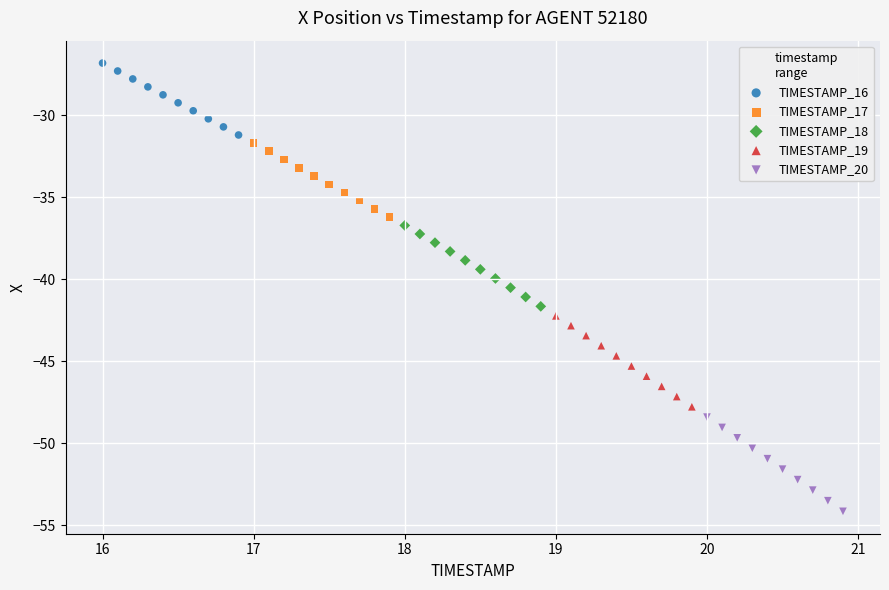

Which series reaches the maximum Y coordinate?

TIMESTAMP_16